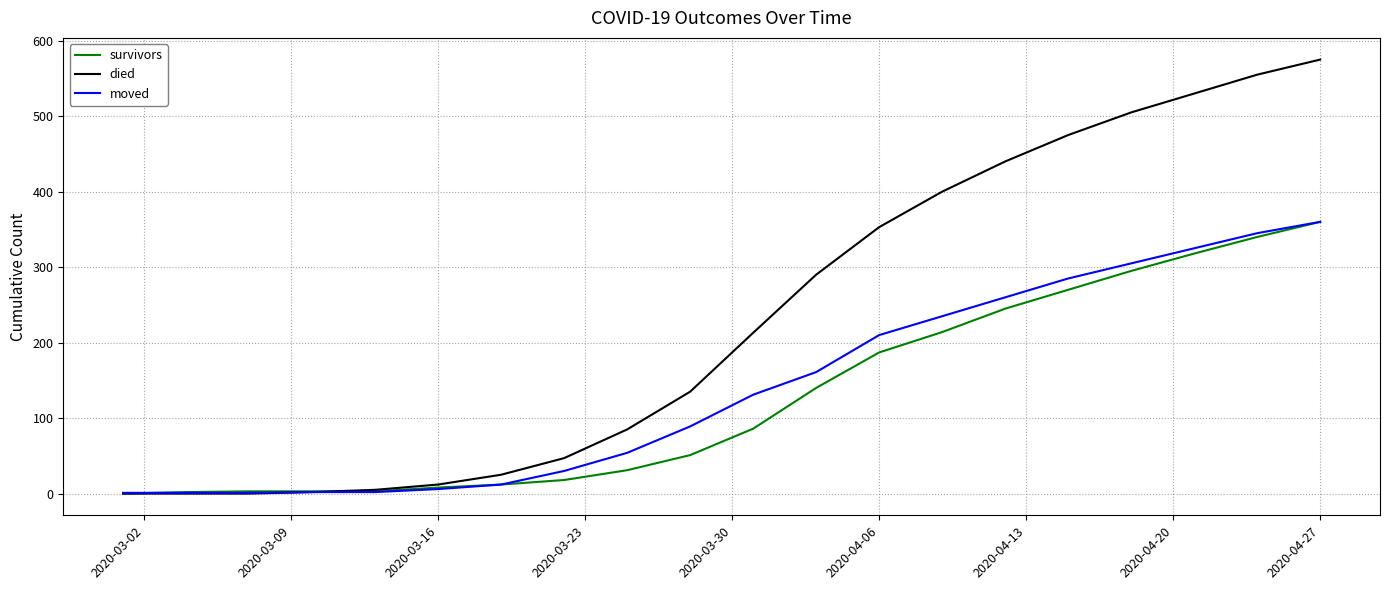

What is the greatest value displayed?

575